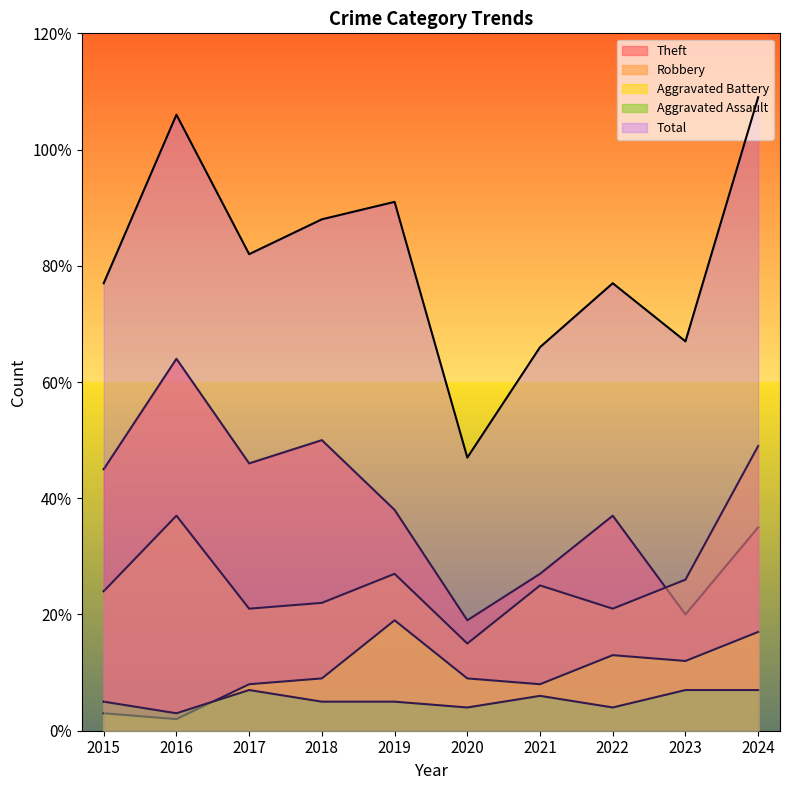

Which series has the widest spread of values?

Total